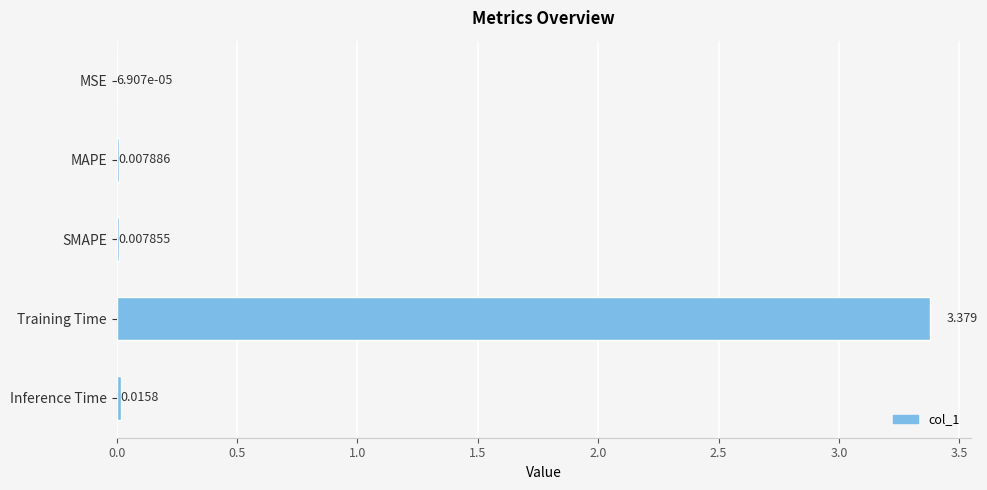

Which label corresponds to the largest value in the chart?

Training Time